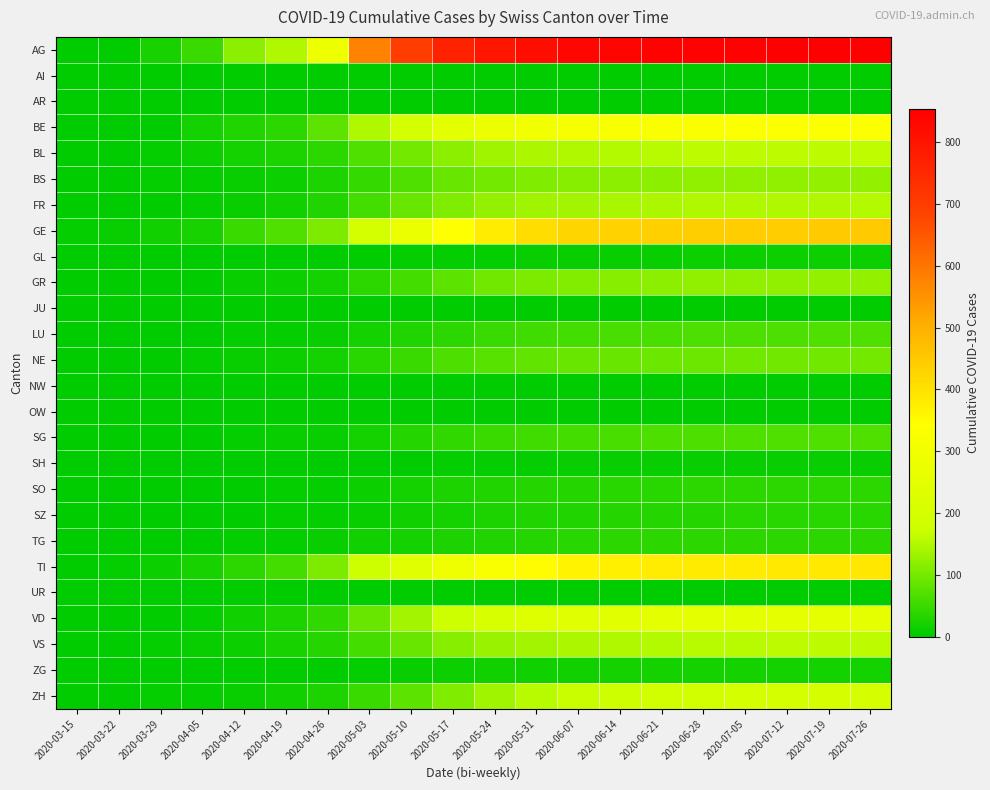

What is the difference between the highest and lowest values at 2020-04-19?

147